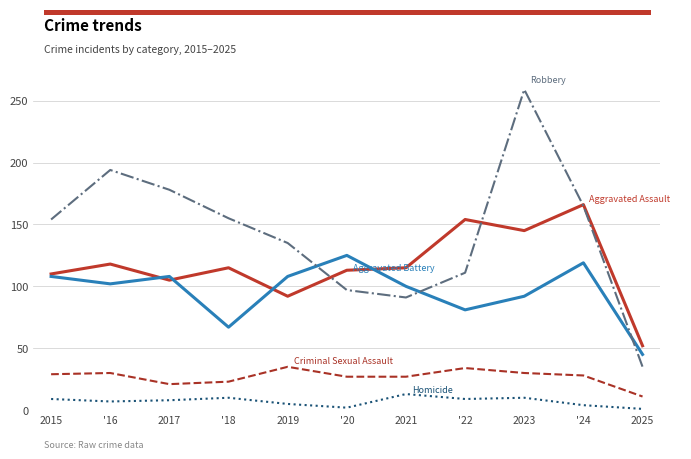

What is the maximum value for Homicide?

13